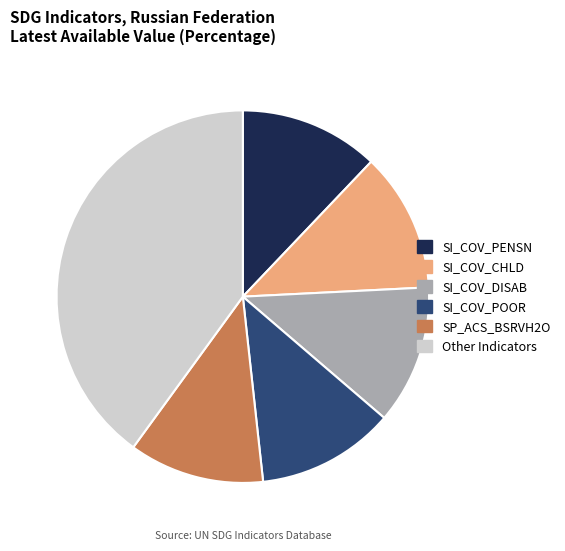

Combined, do SI_COV_PENSN and SI_COV_DISAB account for over 50%?

No